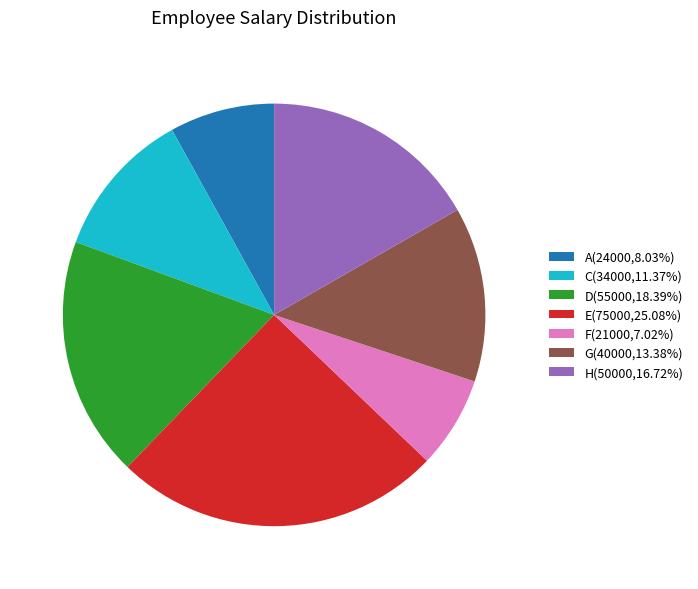

True or false: D accounts for 18% of the total.

True